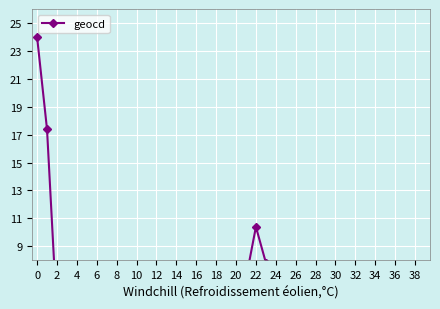

True or false: the data shows 6.1 at 8.

False